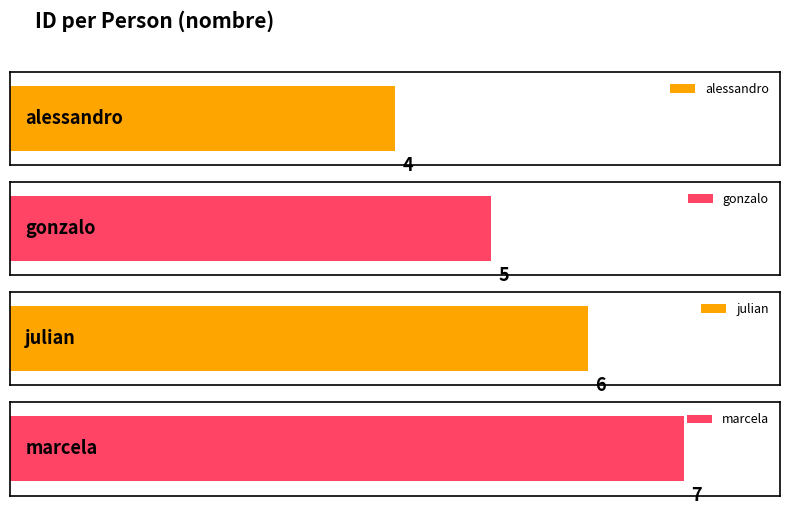

How many categories are shown in the chart?

4